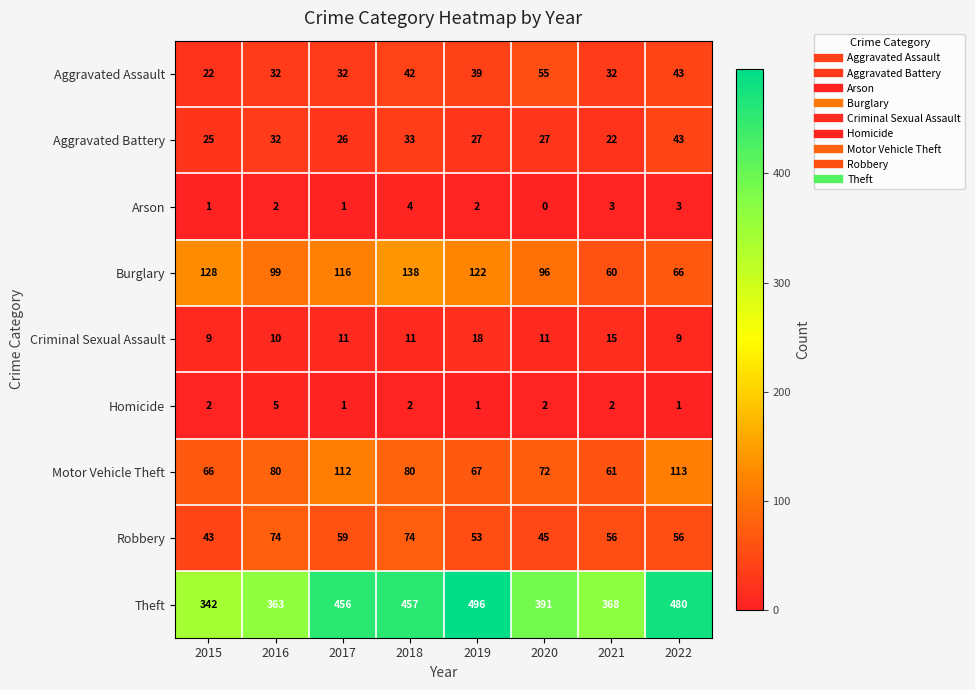

Rank the series by their maximum value, from lowest to highest.

Arson, Homicide, Criminal Sexual Assault, Aggravated Battery, Aggravated Assault, Robbery, Motor Vehicle Theft, Burglary, Theft